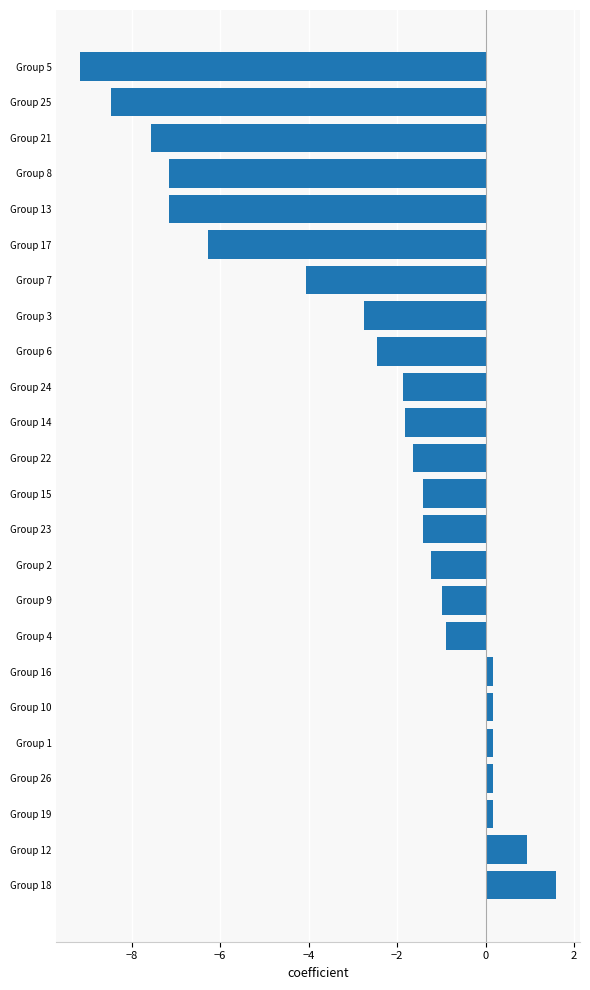

What is the maximum value shown in the chart?

1.6